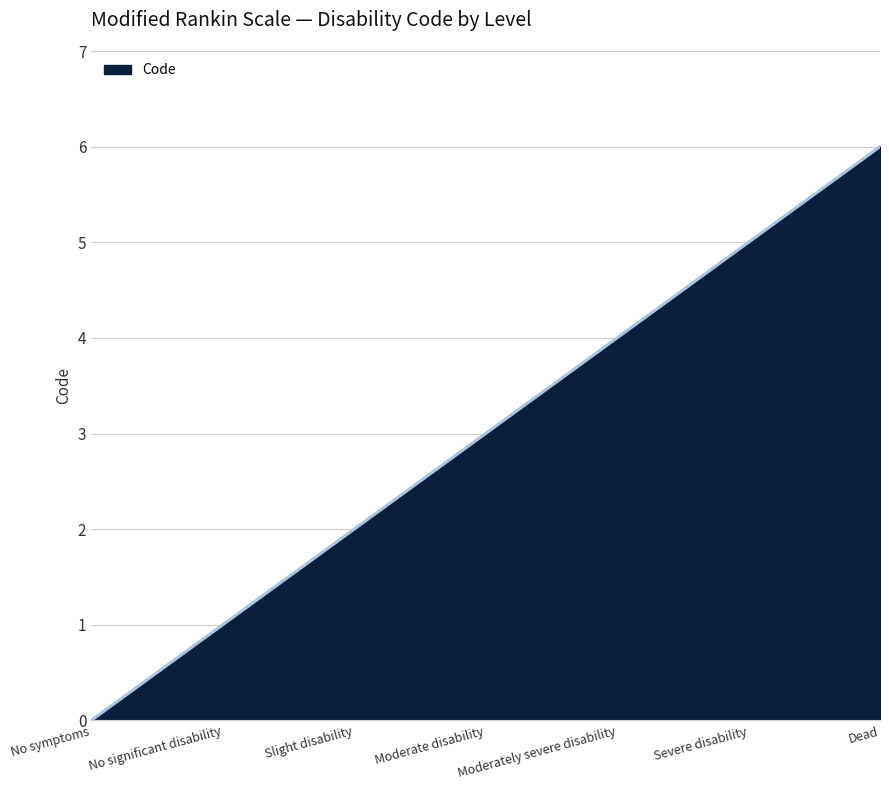

How many values are above zero?

6